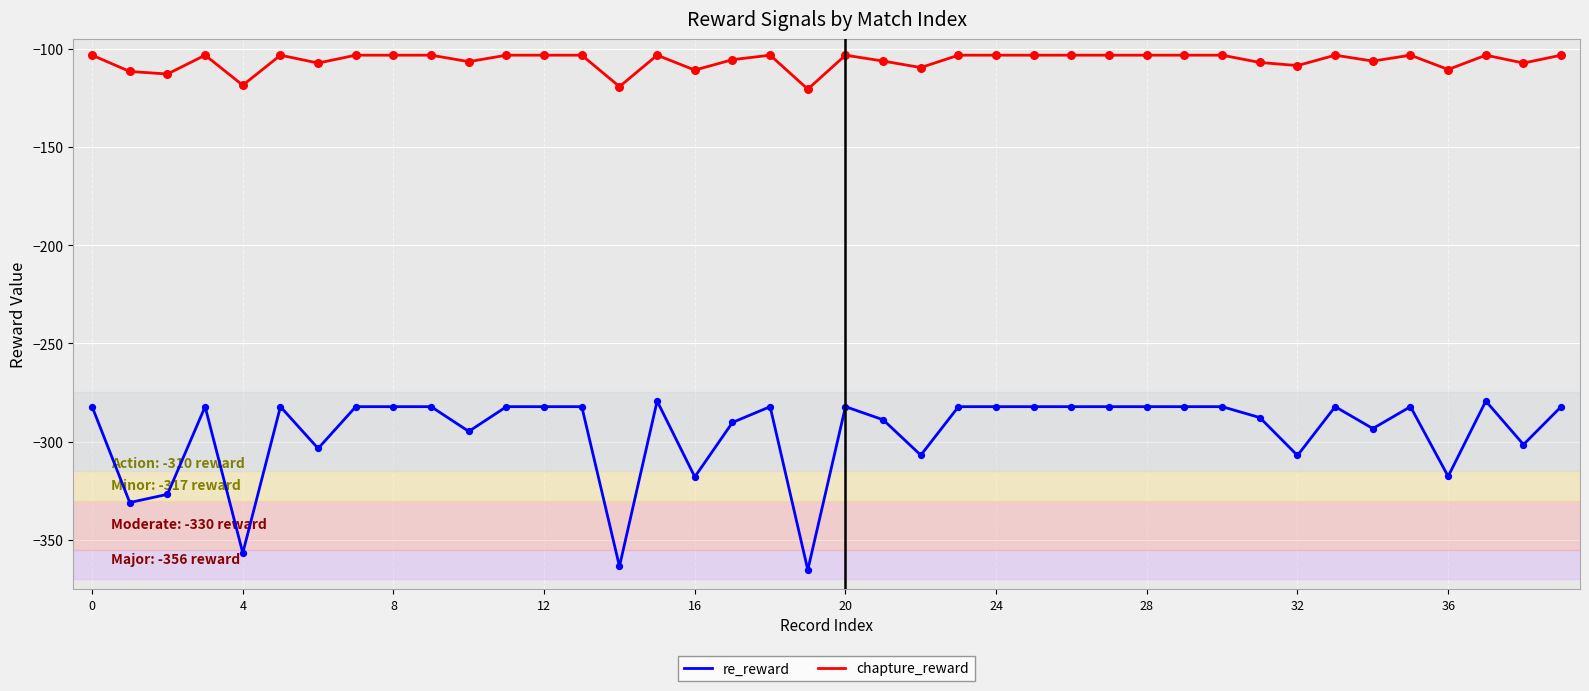

What are all the series names shown in the legend?

re_reward, chapture_reward